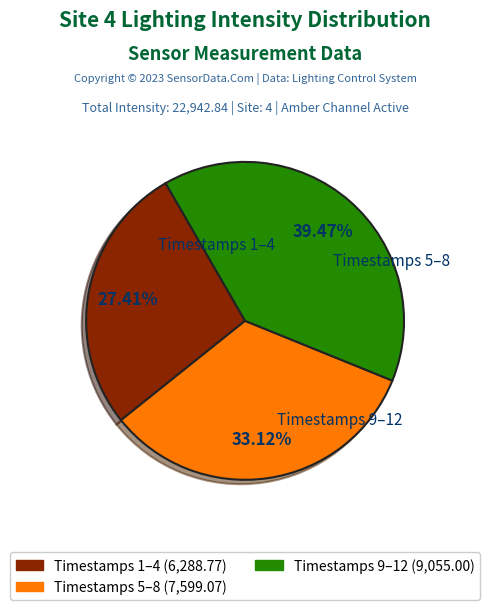

Does any single category account for the majority?

No